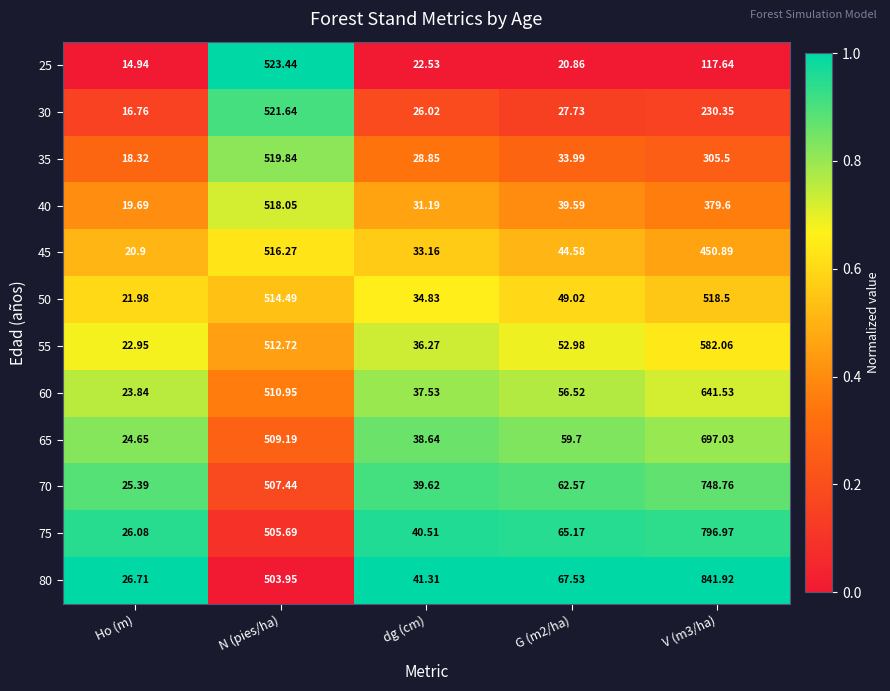

What is the spread (max minus min) of values at V (m3/ha)?

724.3